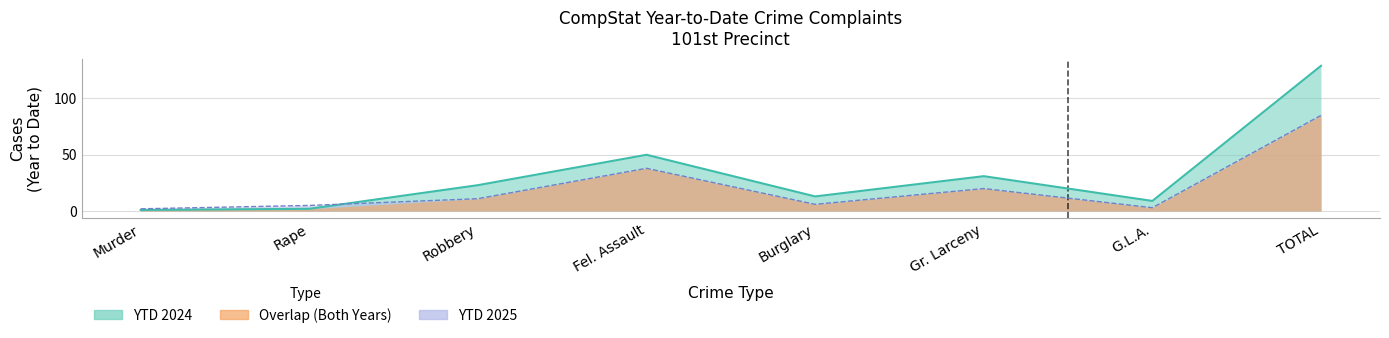

Which category has the lowest value in the YTD 2024 series?

Murder